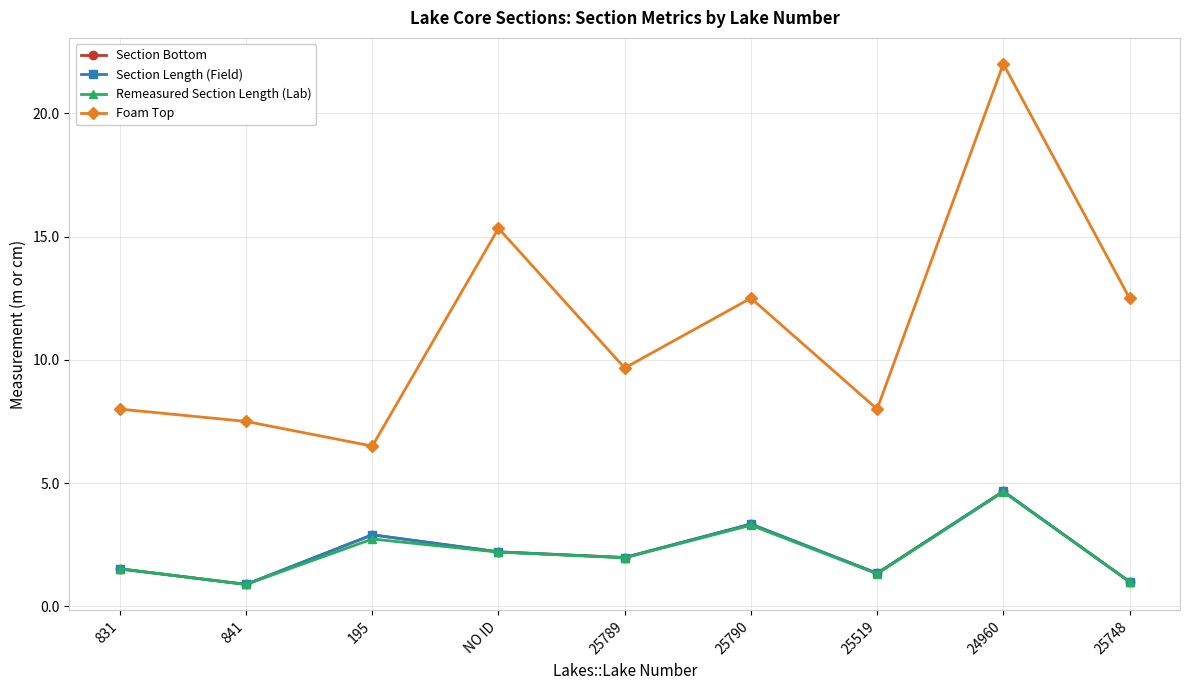

In Remeasured Section Length (Lab), how many points are higher than both neighbors (excluding endpoints)?

3